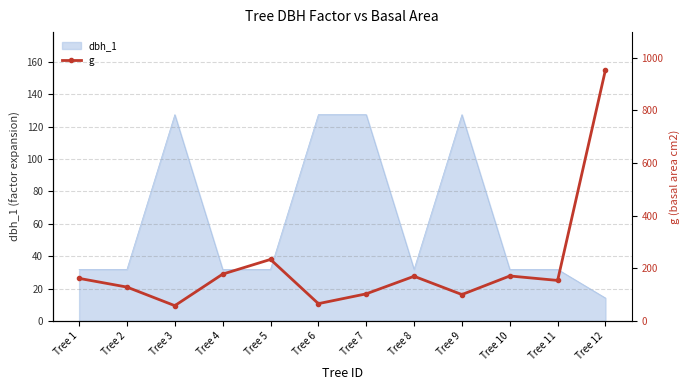

What is the minimum value shown in the chart?

58.1